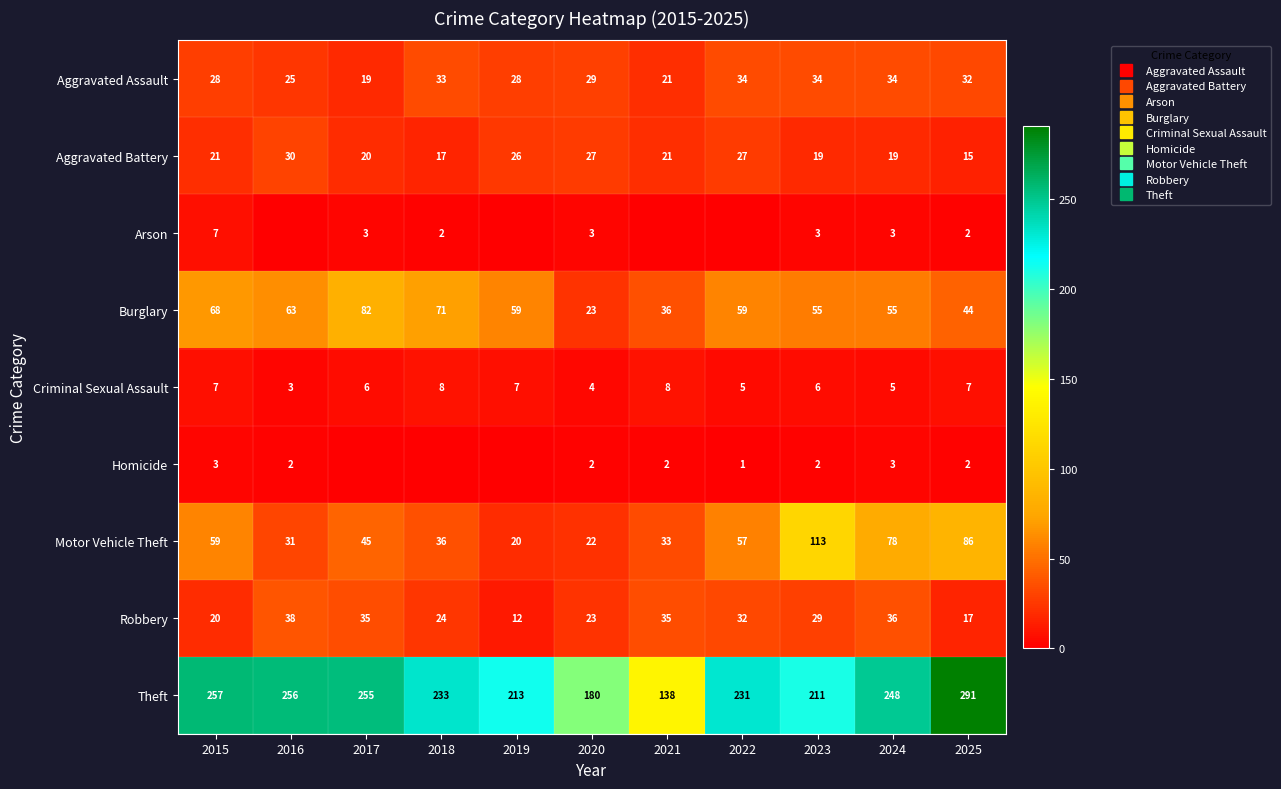

Where is Robbery nearest to the value 25?

2018